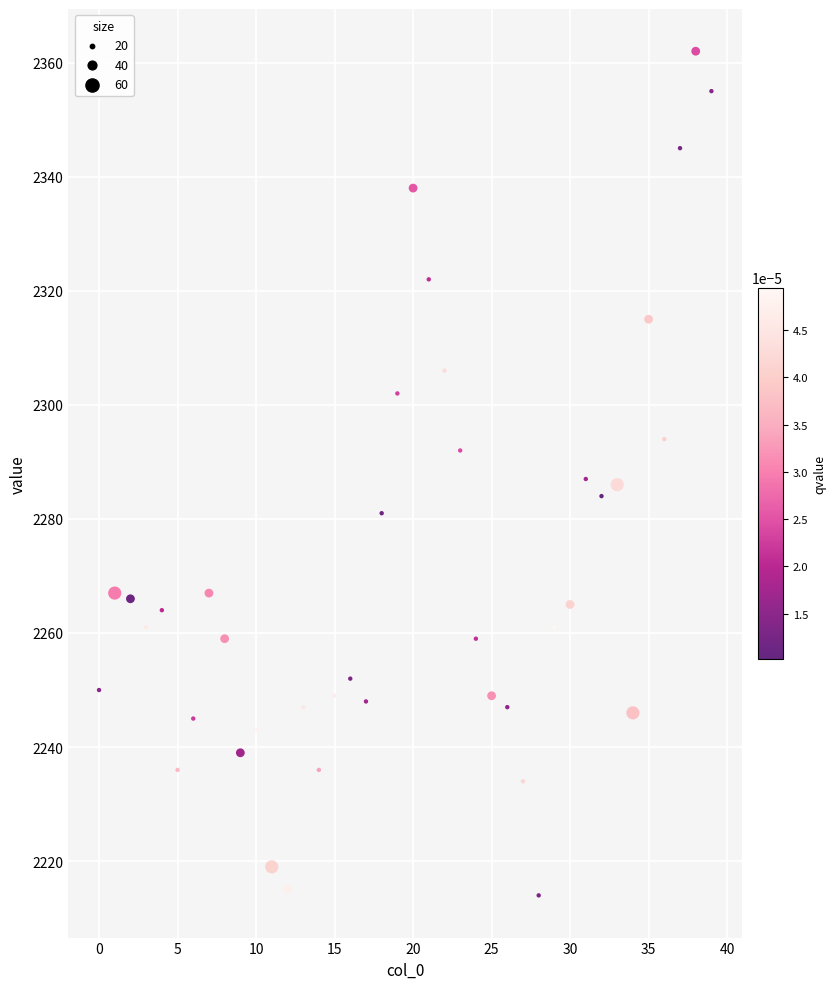

What is the range of Y values (max minus min)?

148